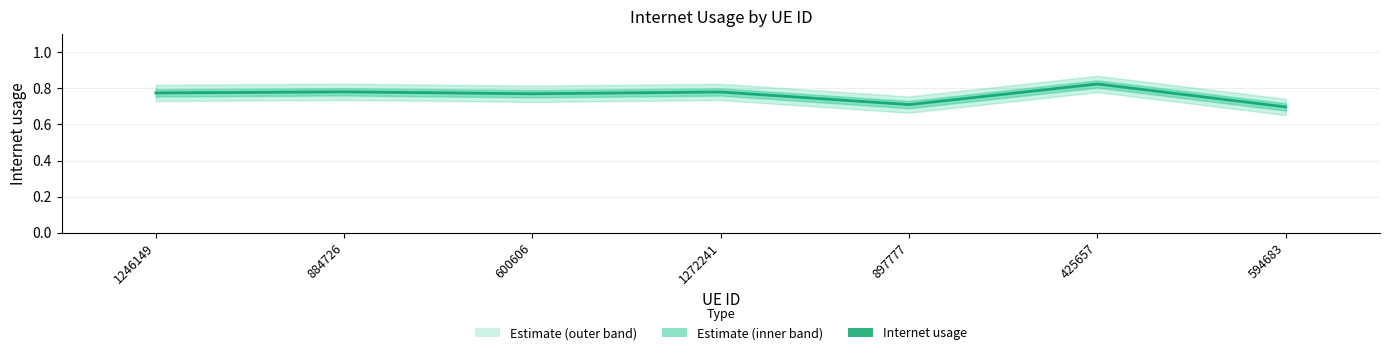

At which label is the value closest to 0?

594683